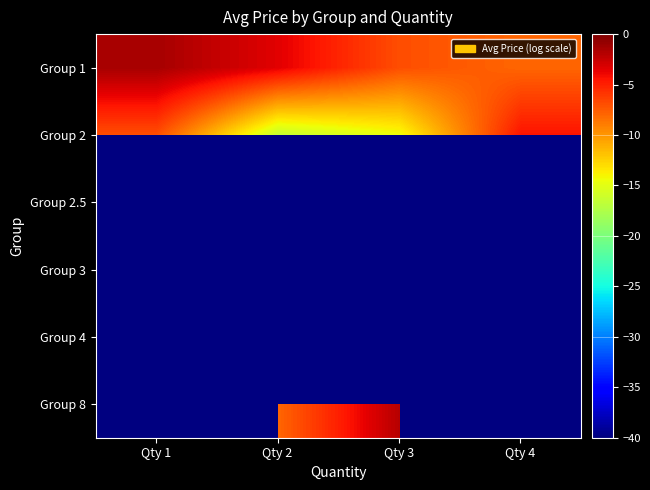

What is the sum of all Group 1 values?

-19.8